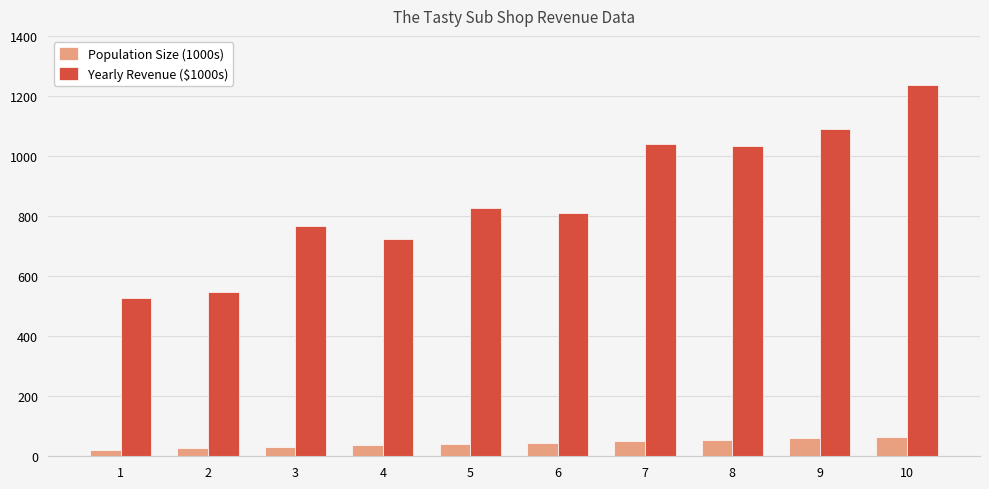

What is the value of the Yearly Revenue ($1000s) bar at the 3rd from the left?

767.2